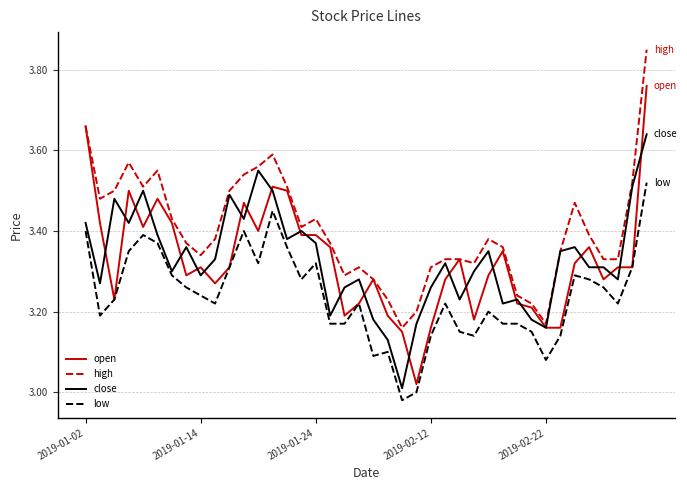

Which series has the widest spread of values?

open